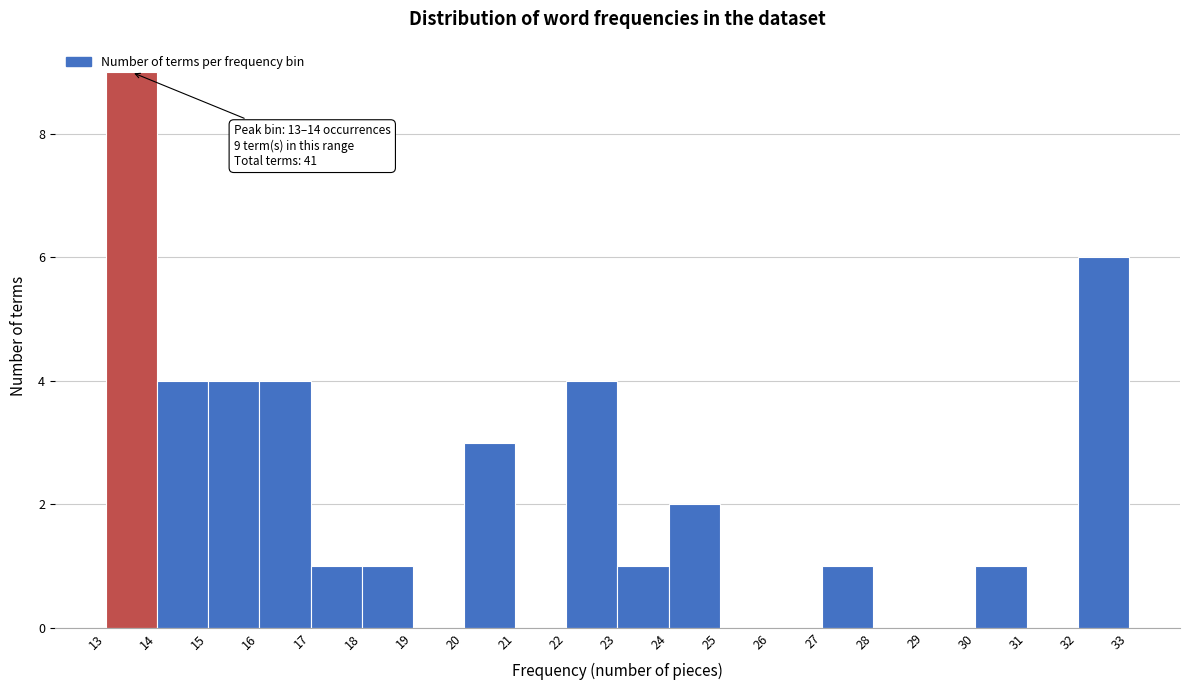

Which range on the x-axis has the tallest bar?

13 to 14